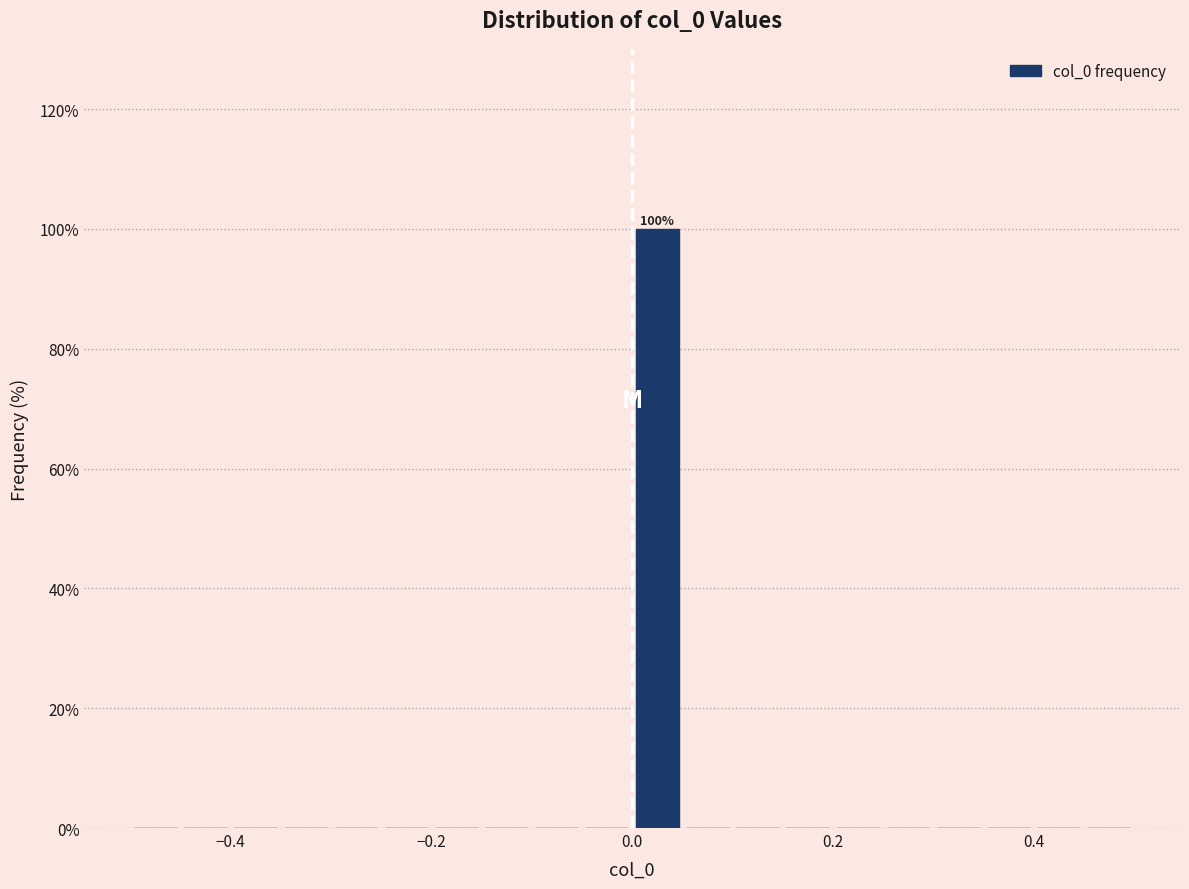

Read against the x-axis, roughly where is the centre of the tallest bar?

0.02